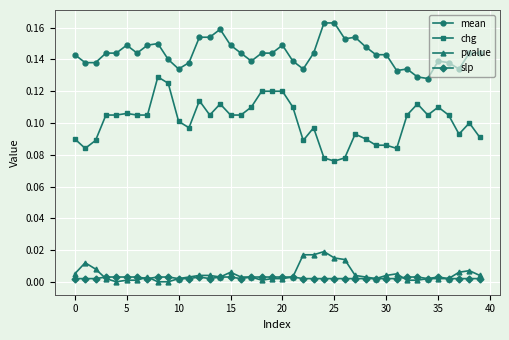

True or false: chg and slp intersect in this chart.

False